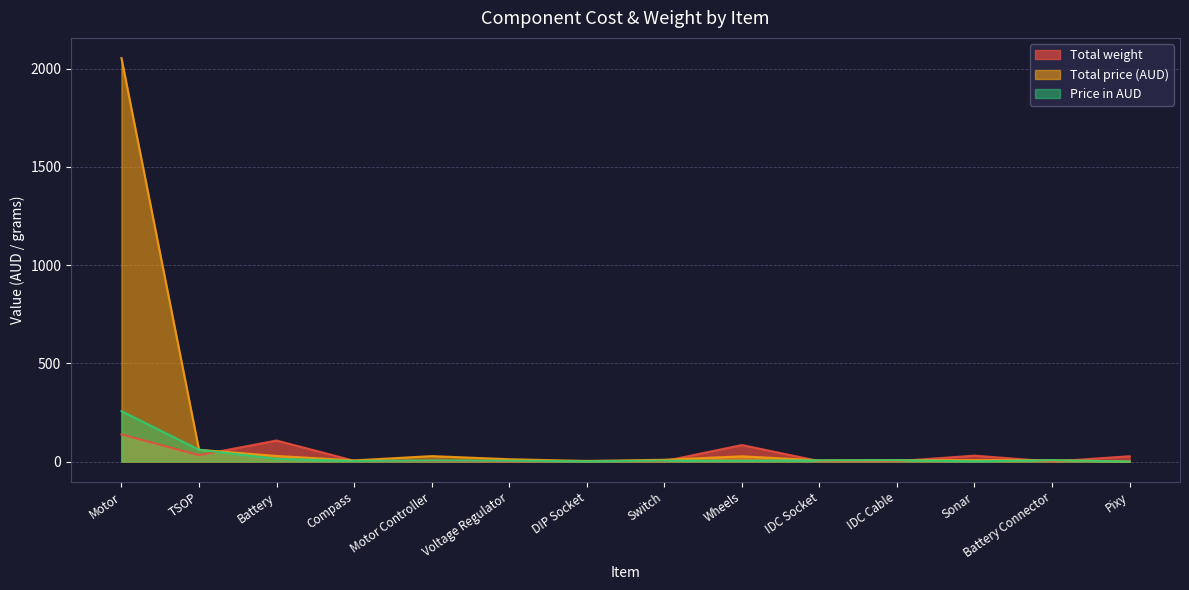

At Voltage Regulator, list the series in order from largest to smallest.

Total price (AUD), Price in AUD, Total weight